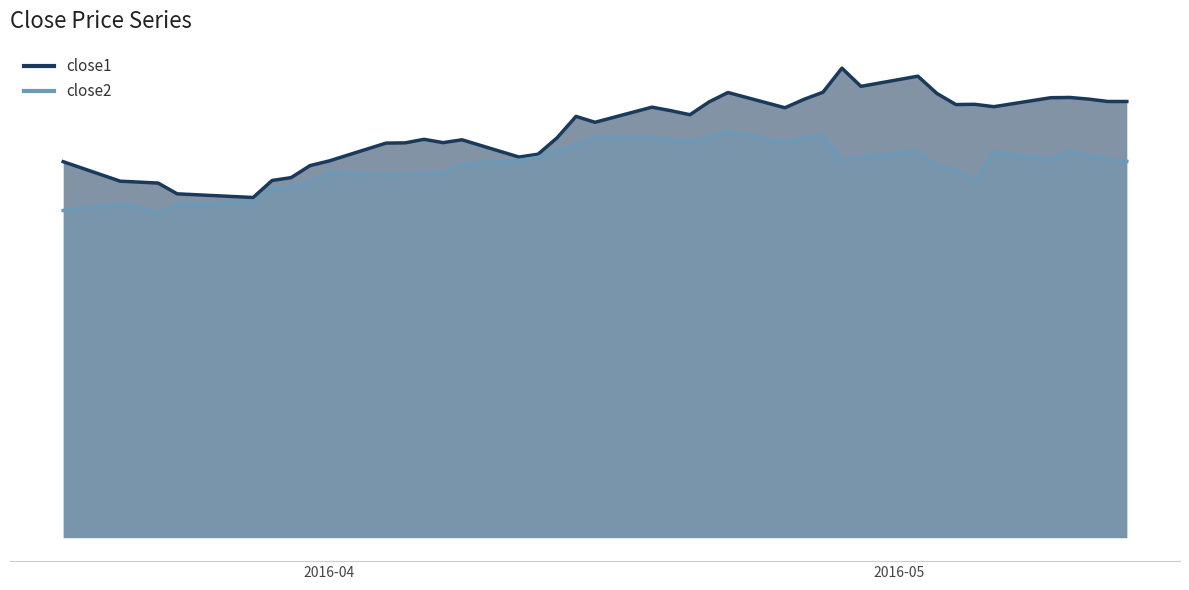

Which series has the largest range (max minus min)?

close1